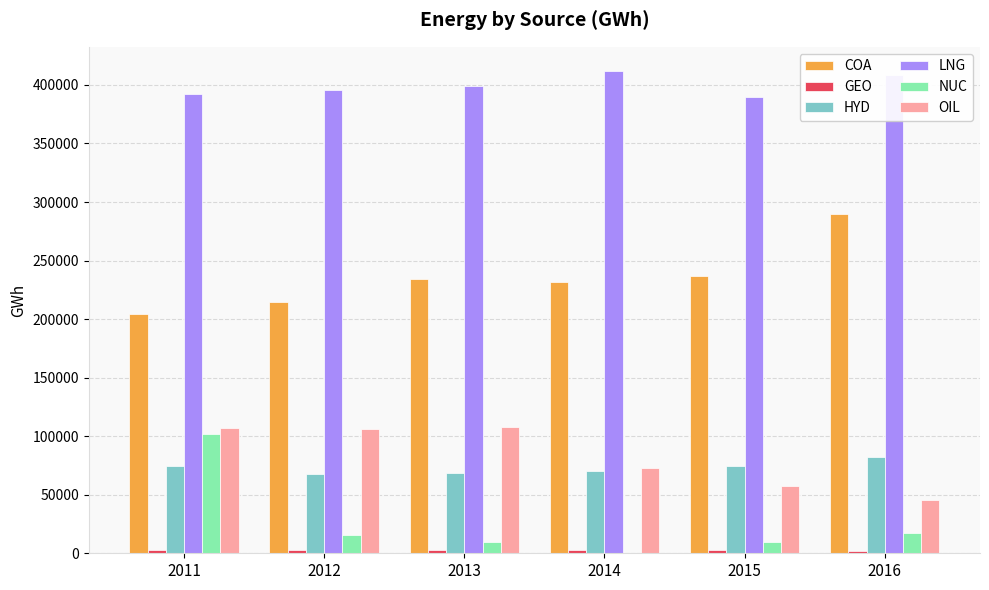

Which category has the highest value in the HYD series?

2016